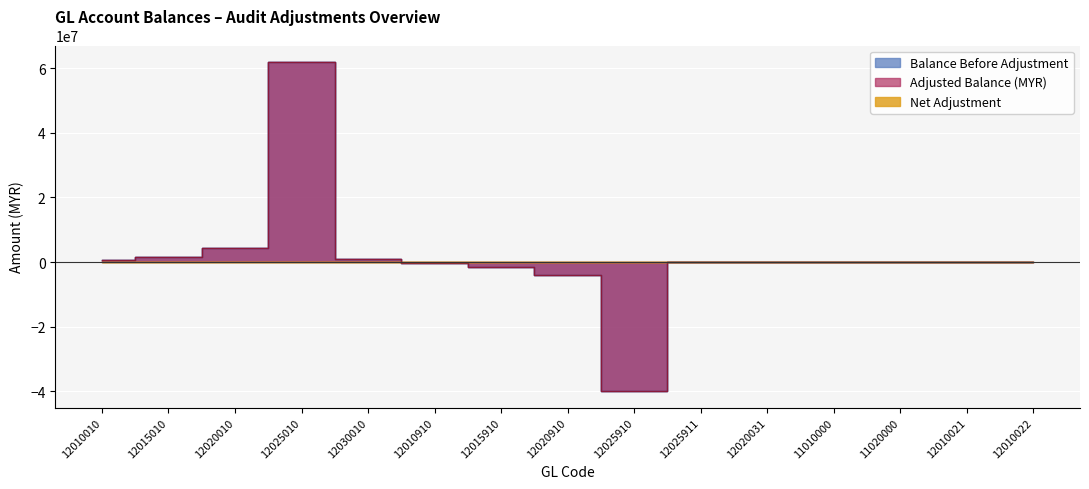

What is the label of the 5th point from the right?

12020031